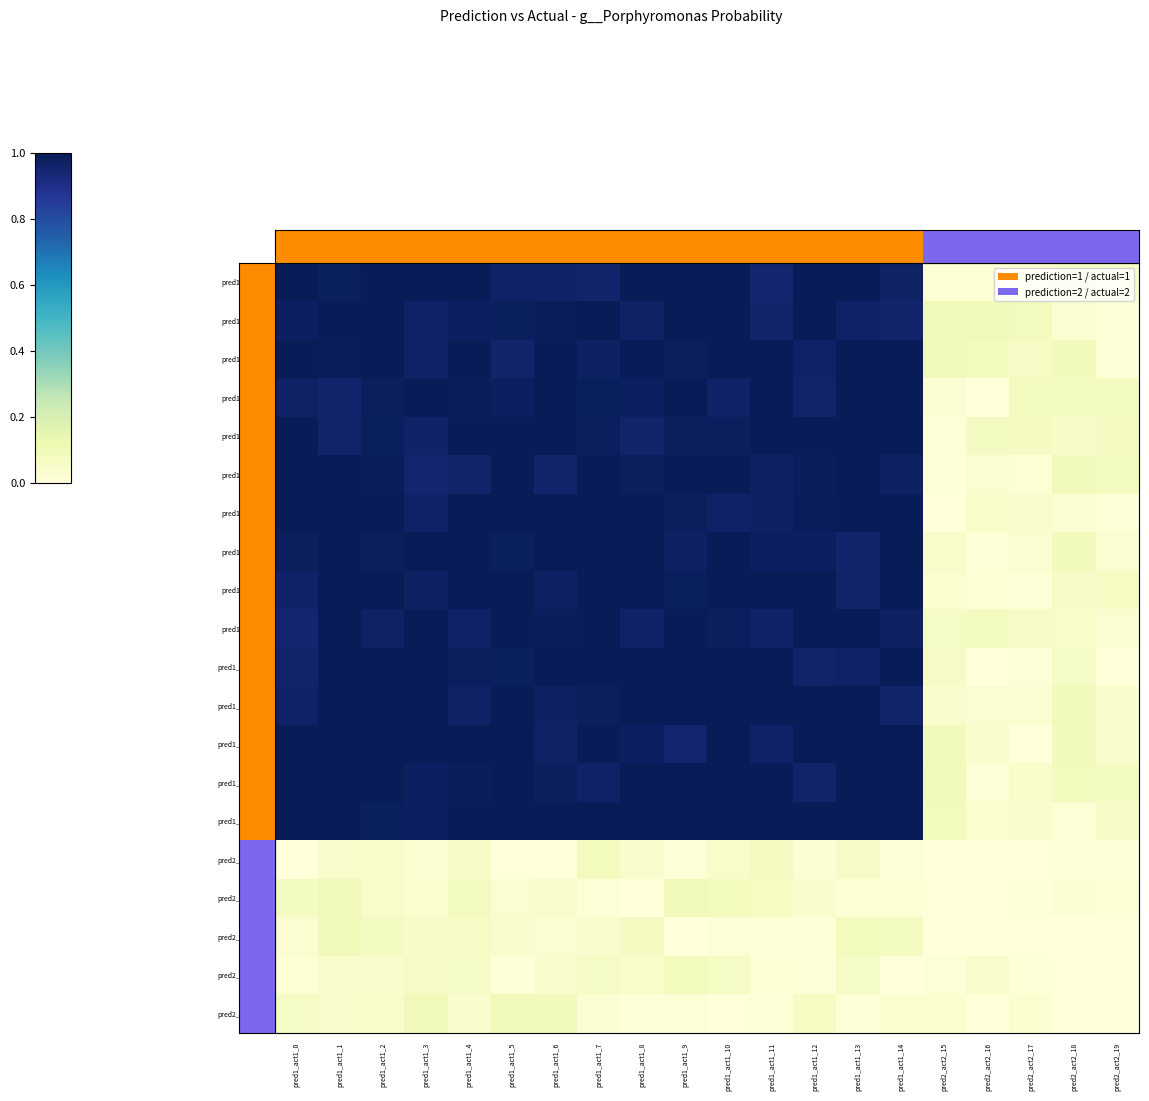

At how many categories does at least one series exceed 0?

20